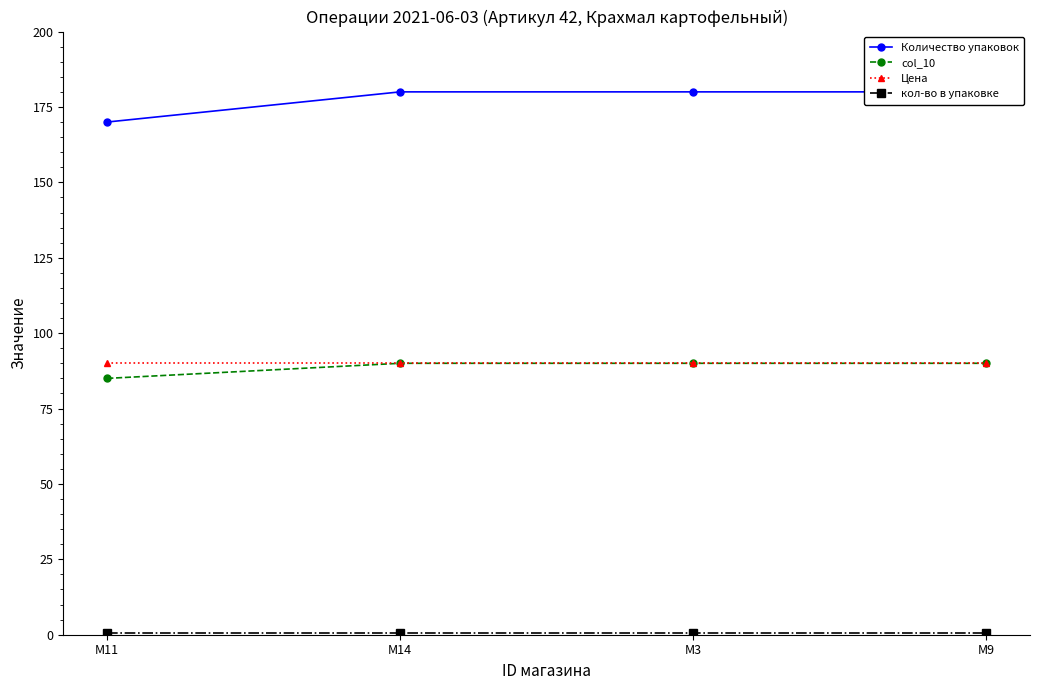

What is the label of the 4th point from the right?

M11